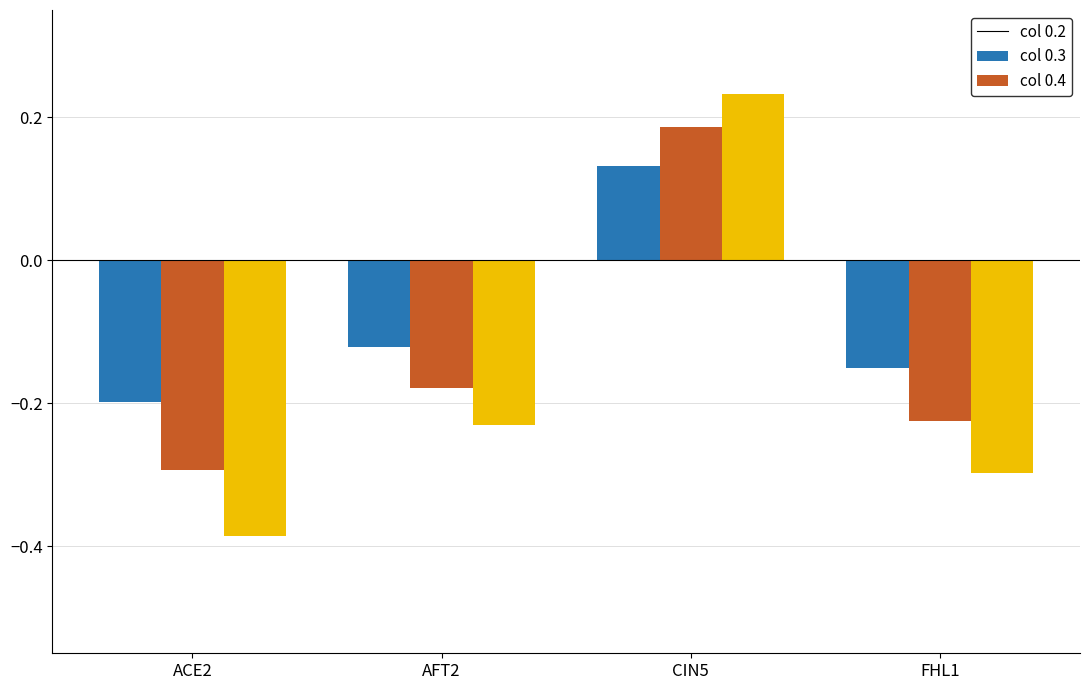

How many data points does each series have?

4